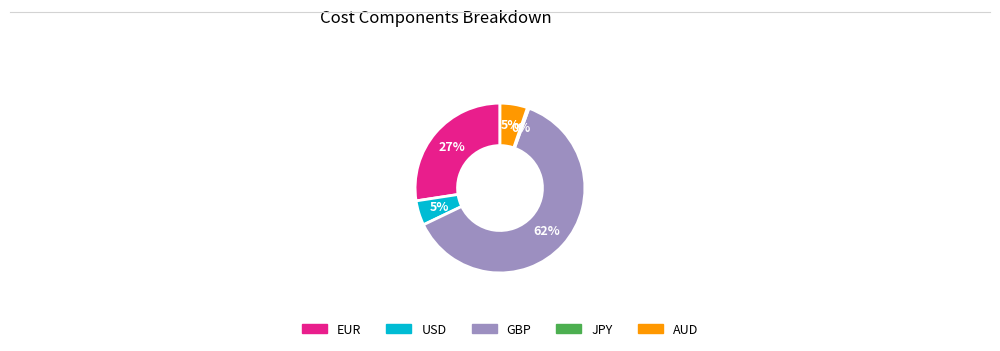

Is it true that USD is 15% of the pie?

False